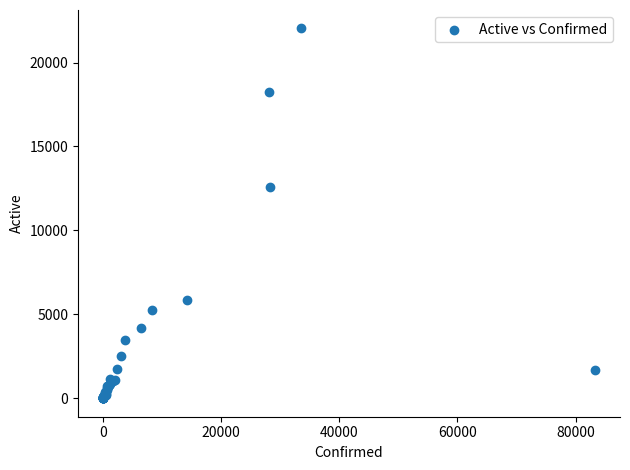

What Y value in the scatter plot is closest to 11014?

12558